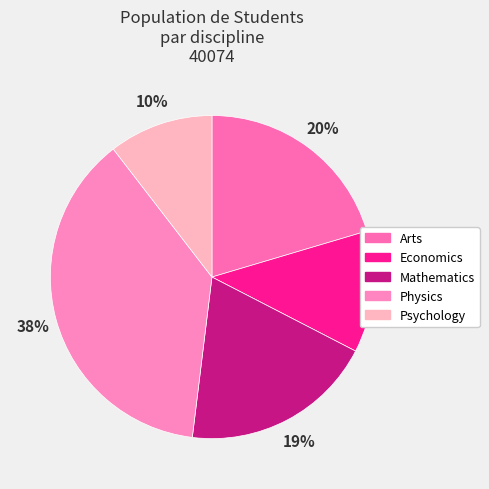

To the nearest percent, what is the average slice percentage?

20%